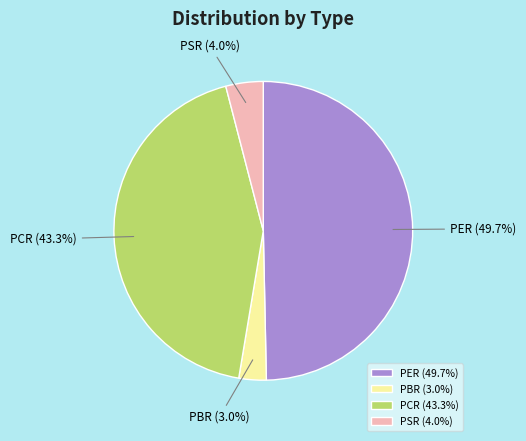

What is the largest slice in the pie chart?

PER